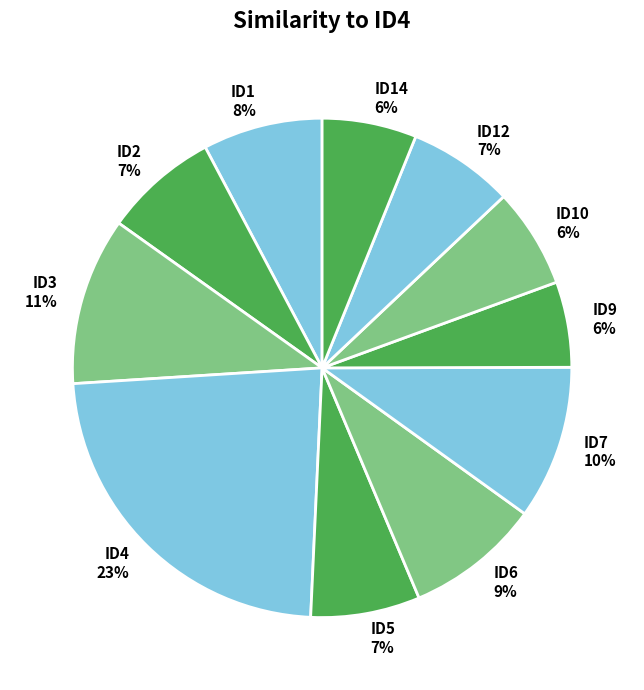

Between ID9 and ID12, which is larger?

ID12